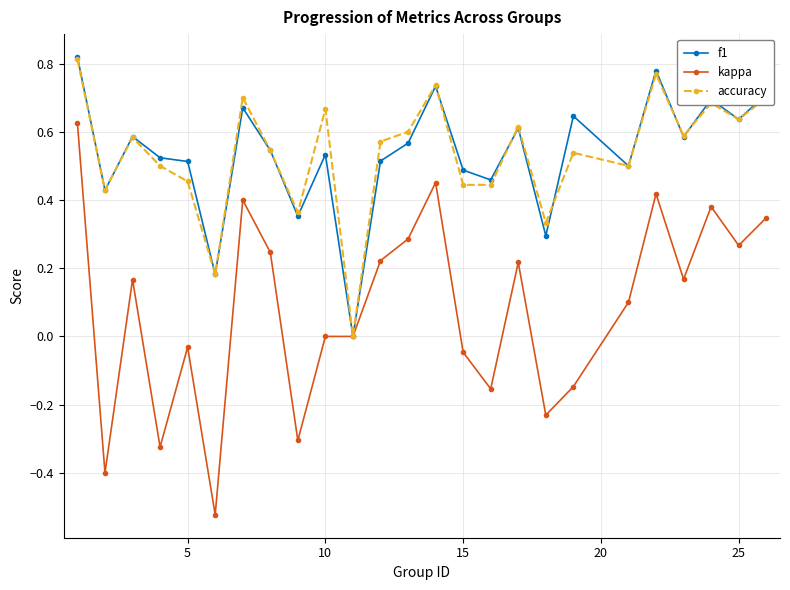

Which series has the widest spread of values?

kappa